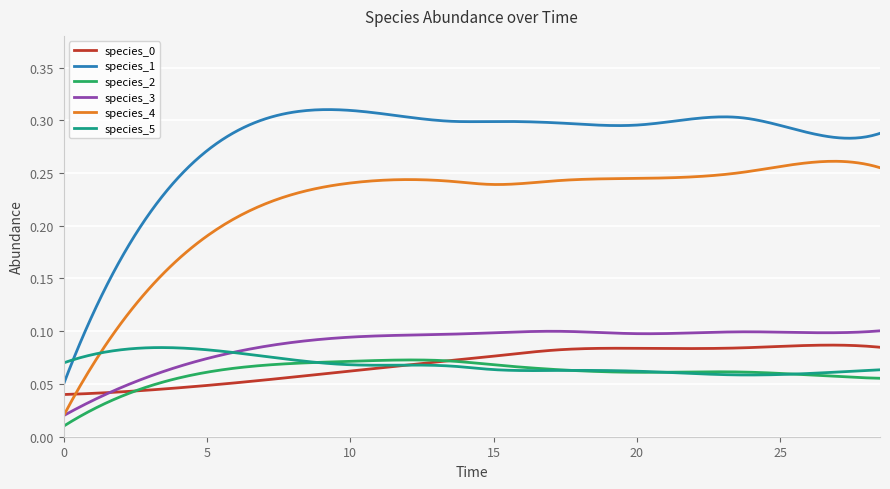

Which series has the largest range (max minus min)?

species_1